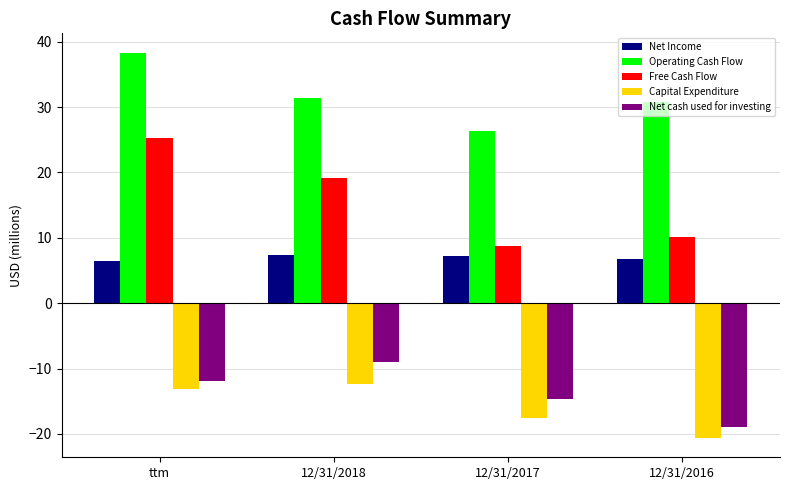

Is the value of Capital Expenditure at ttm greater than the value of Operating Cash Flow at 12/31/2016?

No